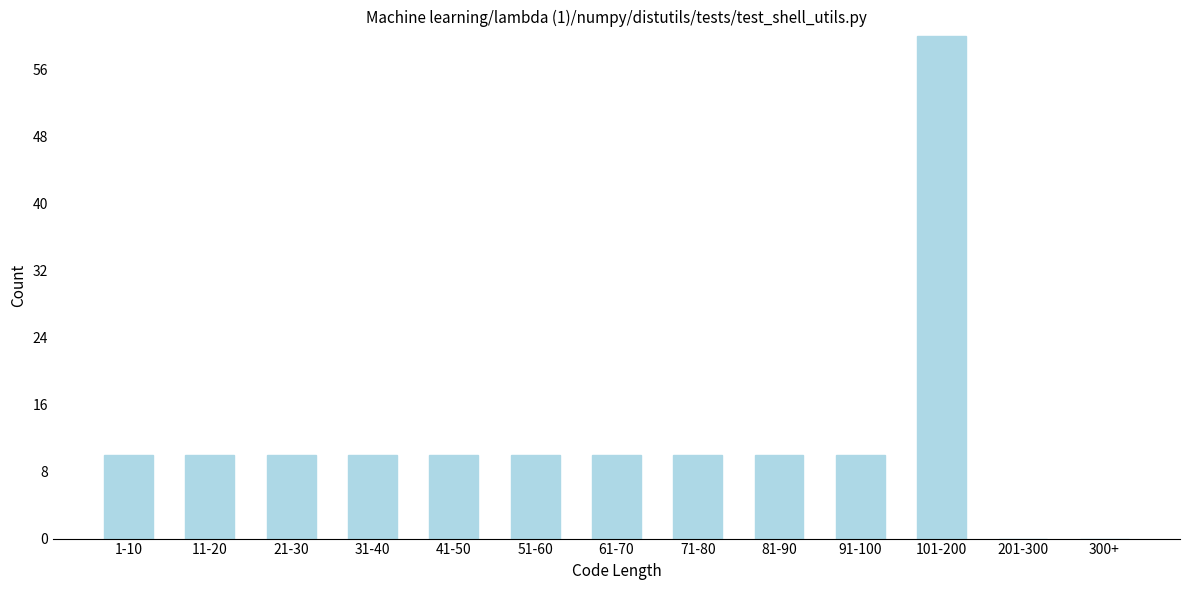

Reading right to left, transcribe all the data shown in this chart.

300+=0	201-300=0	101-200=60	91-100=10	81-90=10	71-80=10	61-70=10	51-60=10	41-50=10	31-40=10	21-30=10	11-20=10	1-10=10